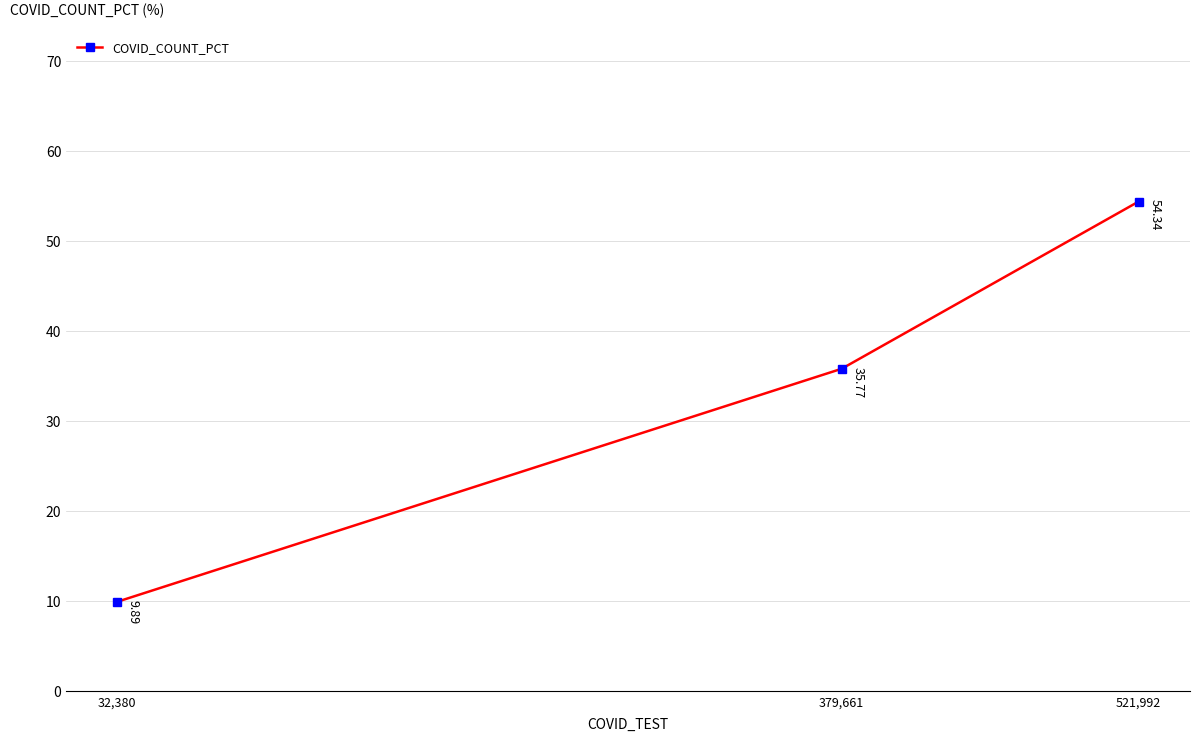

Reading right to left, transcribe all the data shown in this chart.

521,992=54.3	379,661=35.8	32,380=9.9